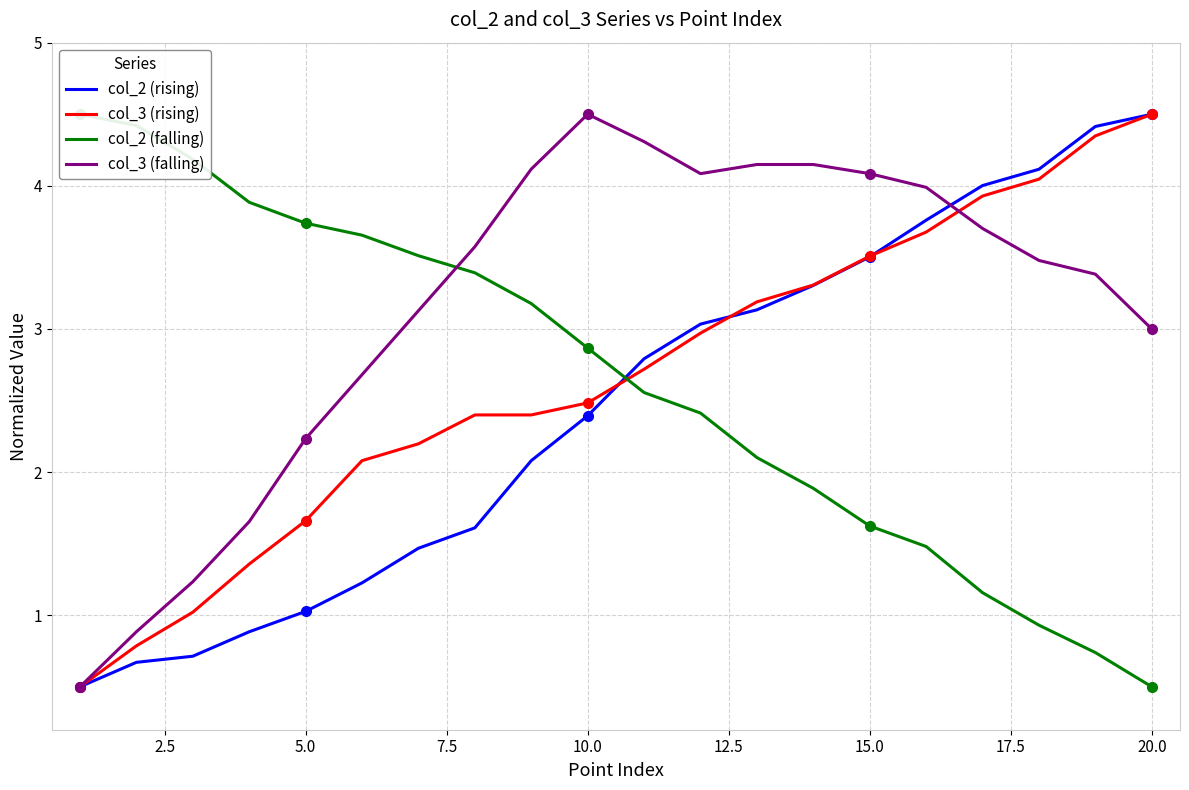

Which series has the widest spread of values?

col_2 (rising)